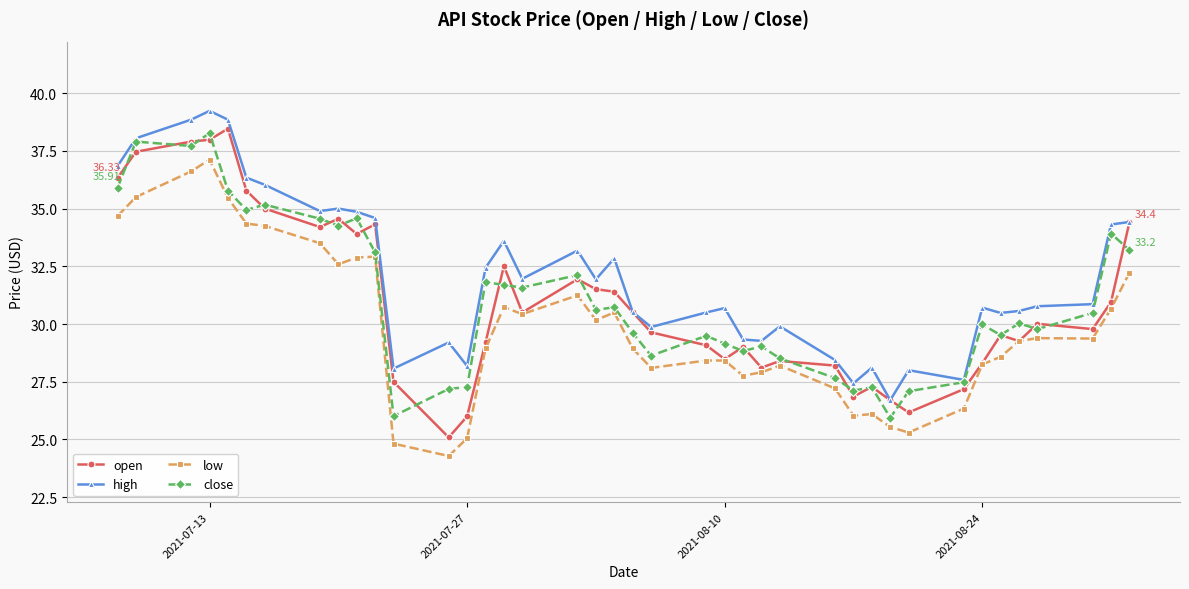

True or false: close has more than 0 points higher than both neighbors.

True